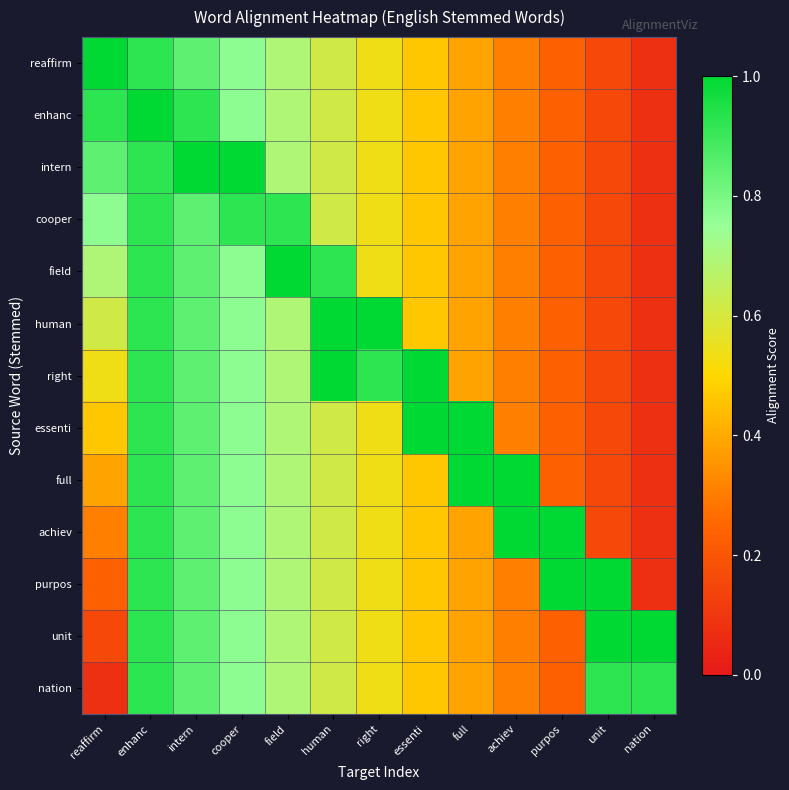

What is the smallest value displayed?

0.1